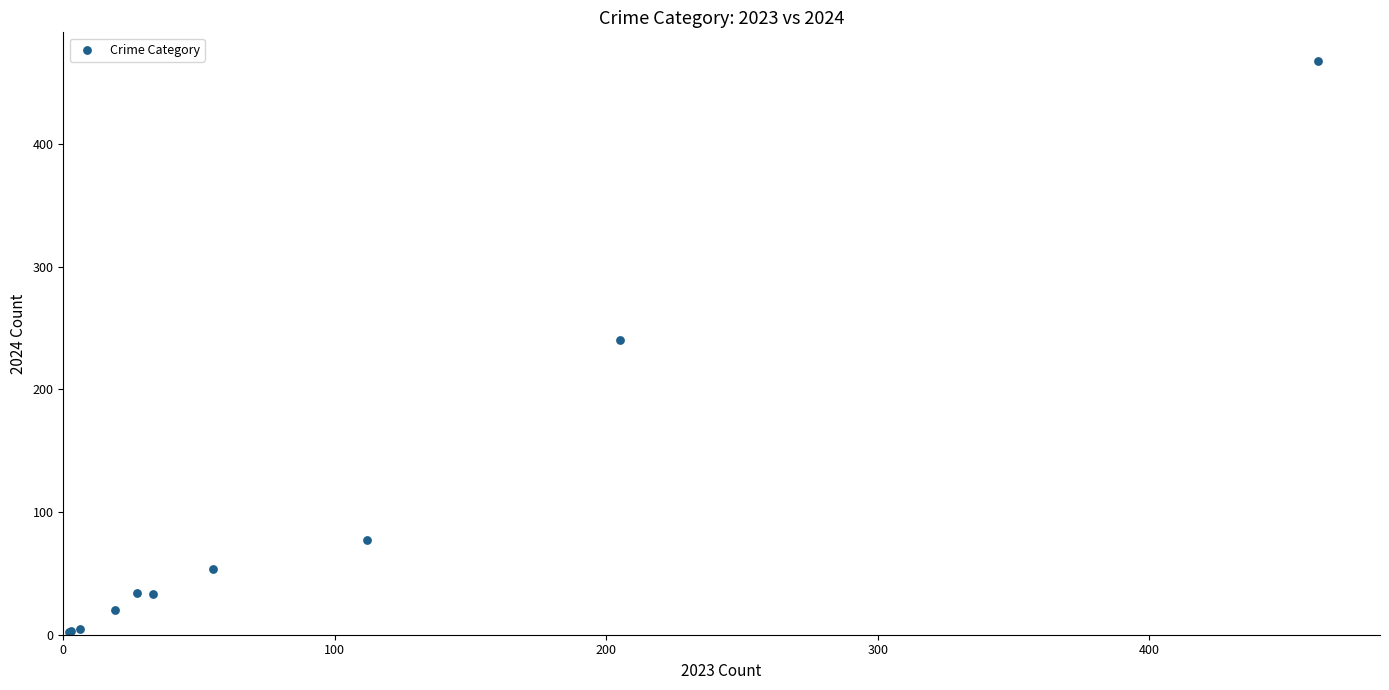

What Y value in the scatter plot is closest to 235?

240